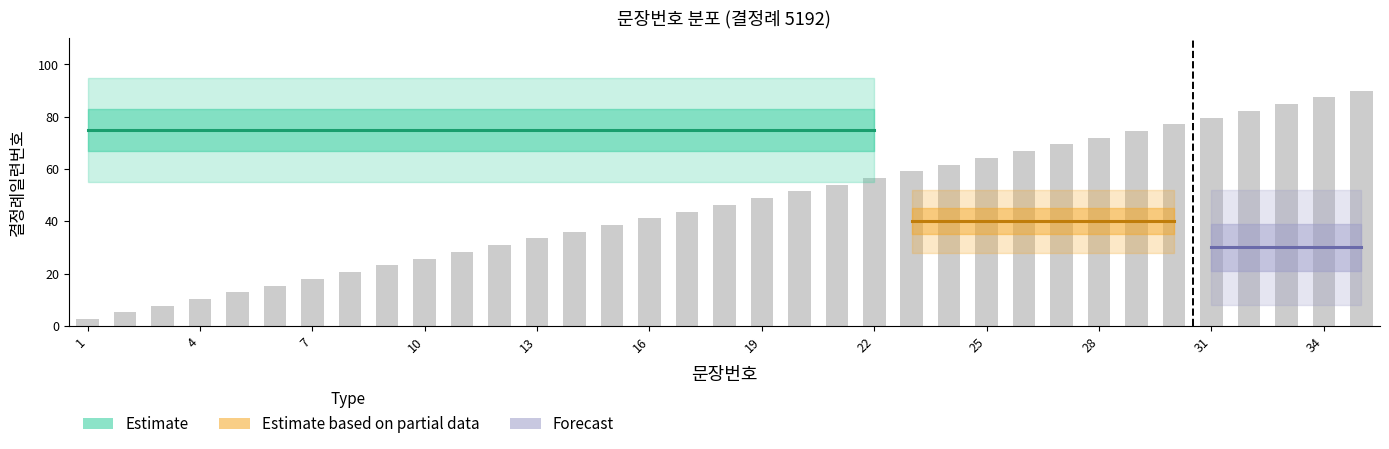

What is the maximum value shown in the chart?

90.0